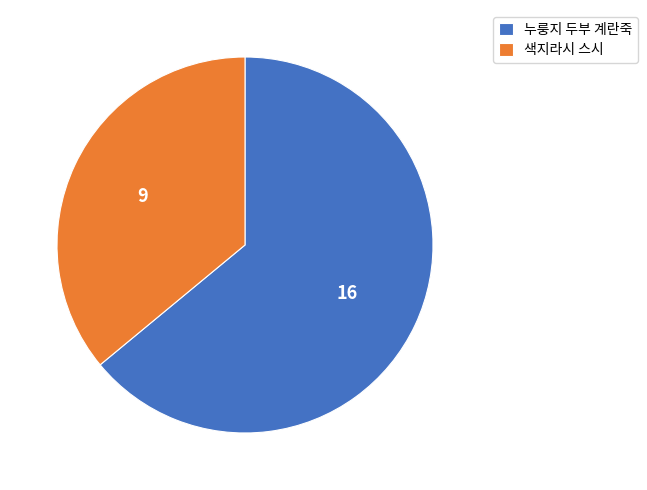

True or false: 누룽지 두부 계란죽 accounts for 57% of the total.

False